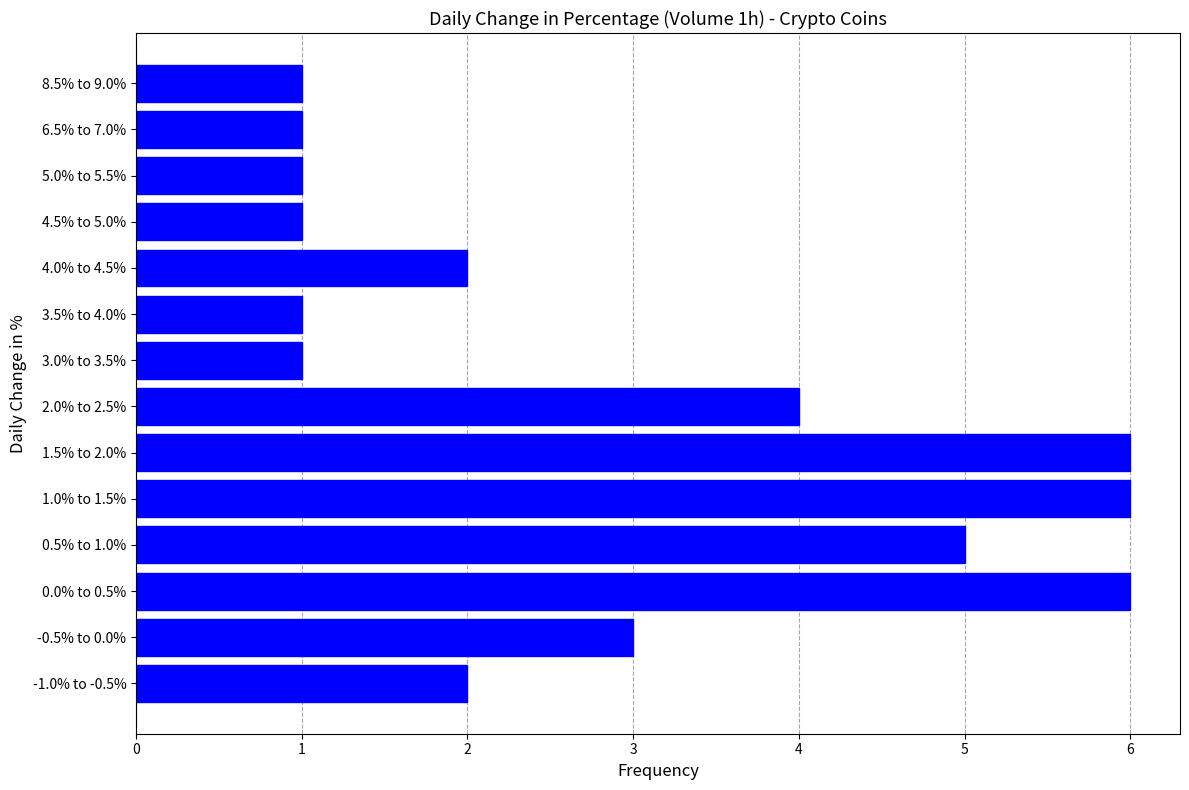

Reading bottom to top, list all the values displayed in this chart.

-1.0% to -0.5%=2	-0.5% to 0.0%=3	0.0% to 0.5%=6	0.5% to 1.0%=5	1.0% to 1.5%=6	1.5% to 2.0%=6	2.0% to 2.5%=4	3.0% to 3.5%=1	3.5% to 4.0%=1	4.0% to 4.5%=2	4.5% to 5.0%=1	5.0% to 5.5%=1	6.5% to 7.0%=1	8.5% to 9.0%=1